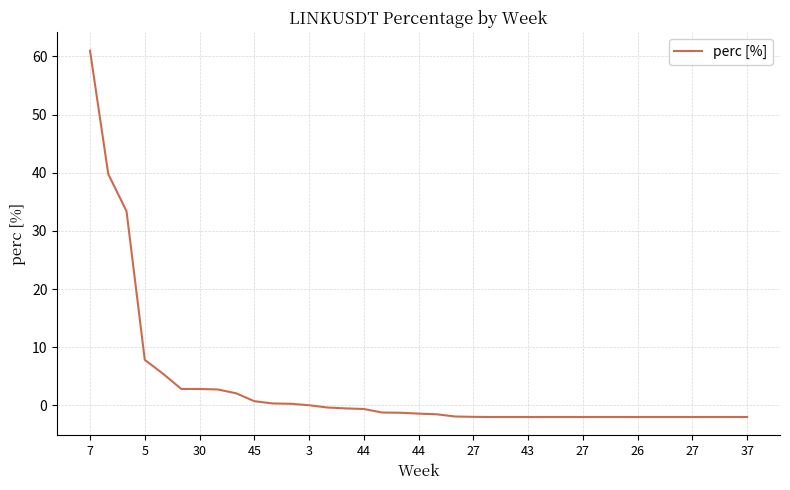

What is the smallest value displayed?

-2.0